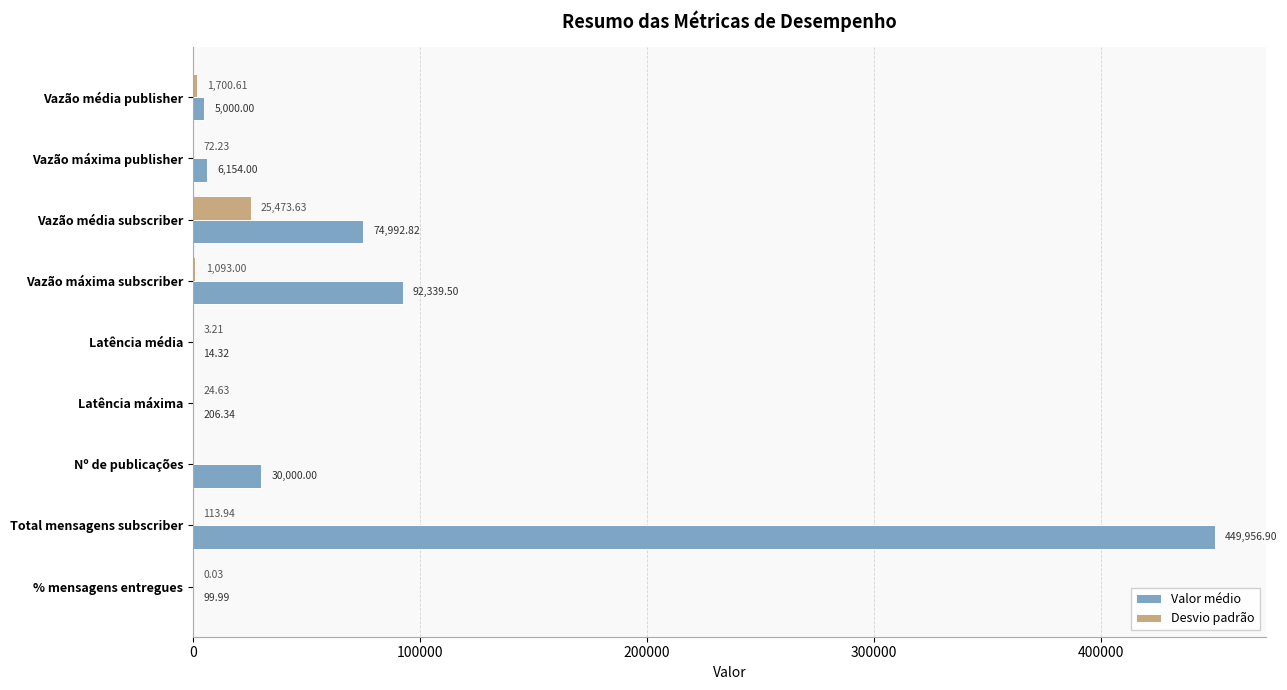

What is the average value of the Desvio padrão series?

3164.6